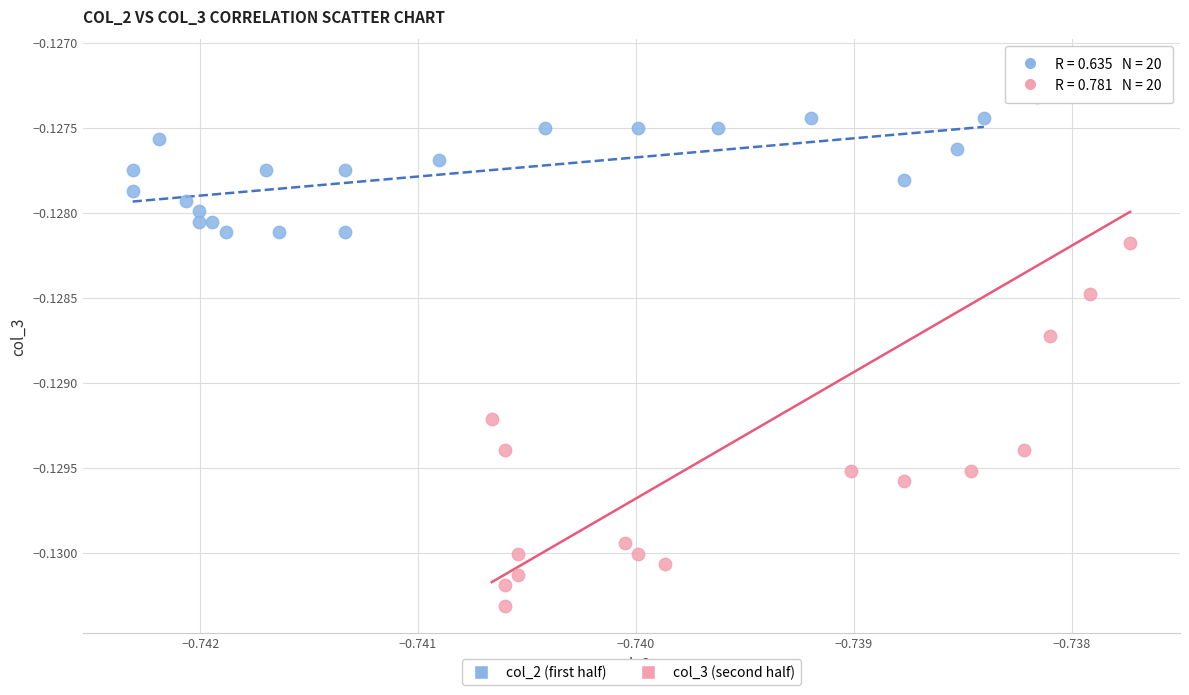

Which series has the widest spread of Y values?

col_3 (second half)